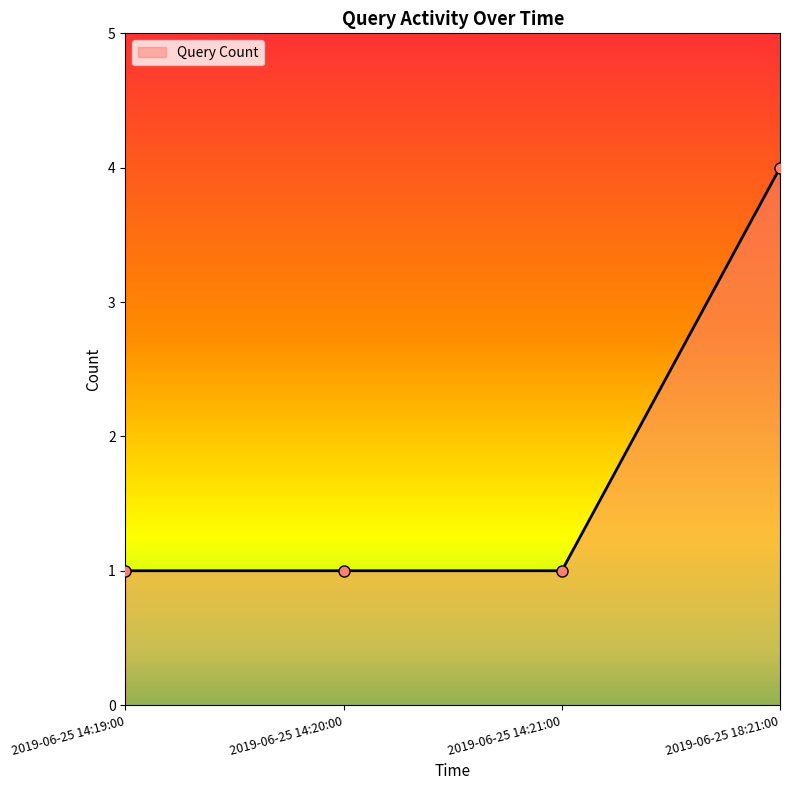

Between 2019-06-25 18:21:00 and 2019-06-25 14:19:00, which is larger?

2019-06-25 18:21:00